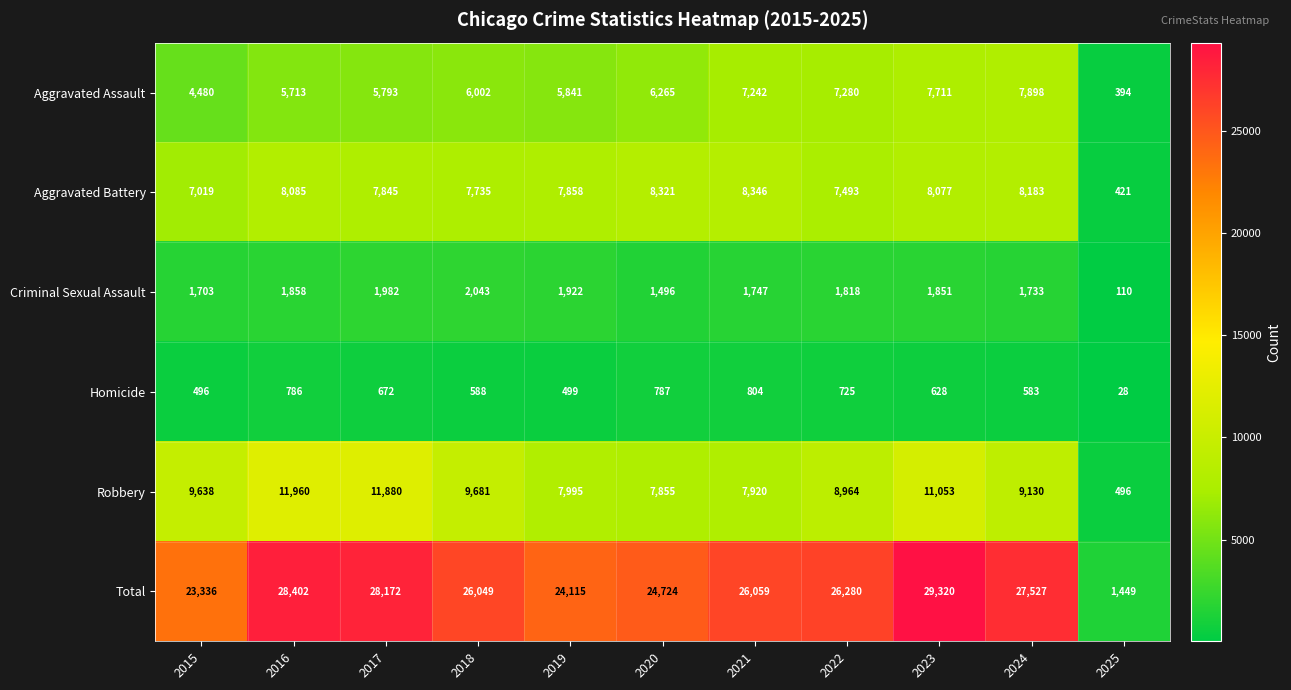

The Criminal Sexual Assault series shows 766 at 2021. True or false?

False